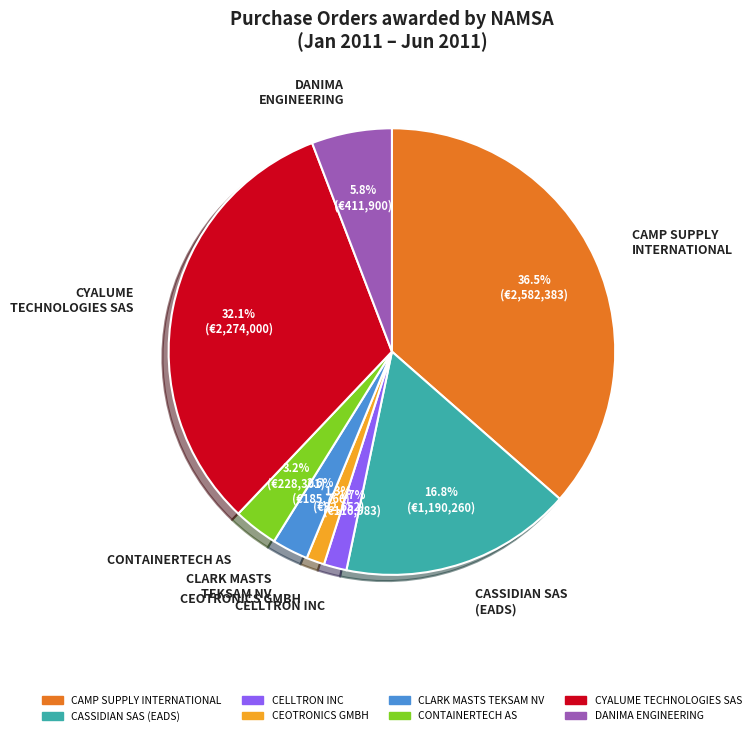

To the nearest percent, what is the difference between the largest and smallest slice percentages?

35%